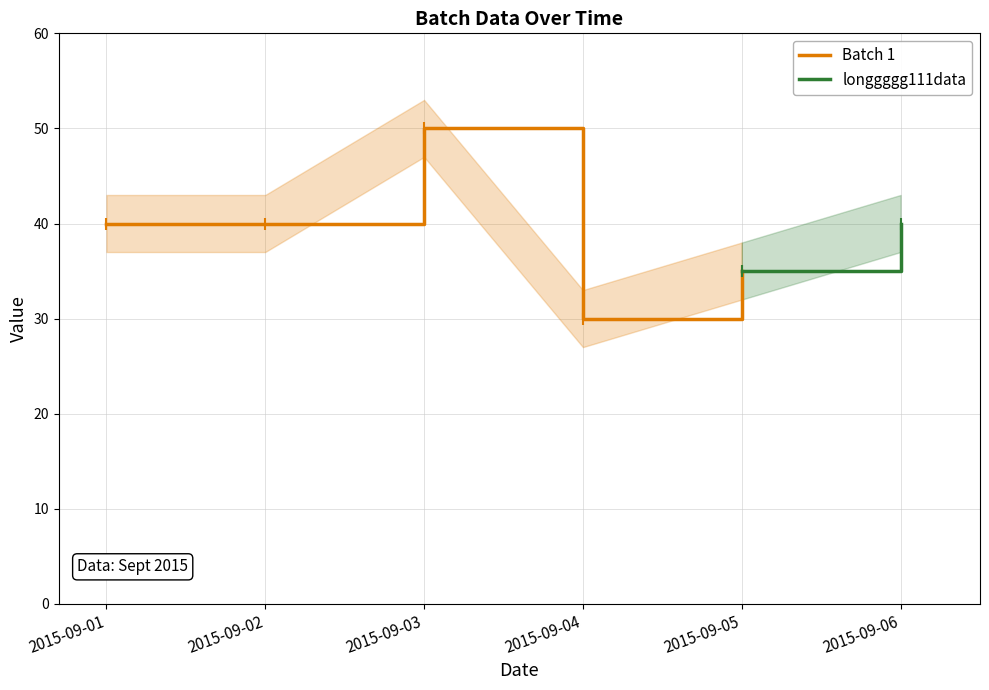

True or false: the data has more than 1 interior local peaks.

False